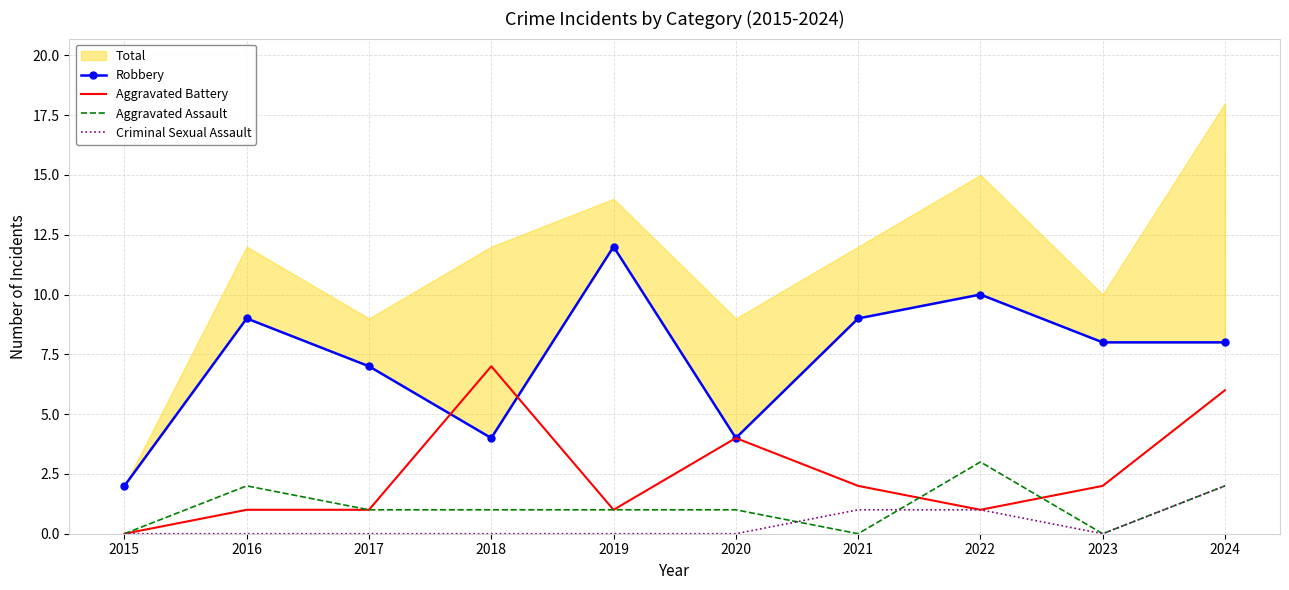

What is the difference between the second highest and minimum values in the Criminal Sexual Assault series?

1